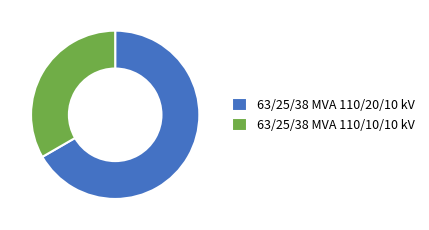

Which has a higher value, 63/25/38 MVA 110/20/10 kV or 63/25/38 MVA 110/10/10 kV?

63/25/38 MVA 110/20/10 kV